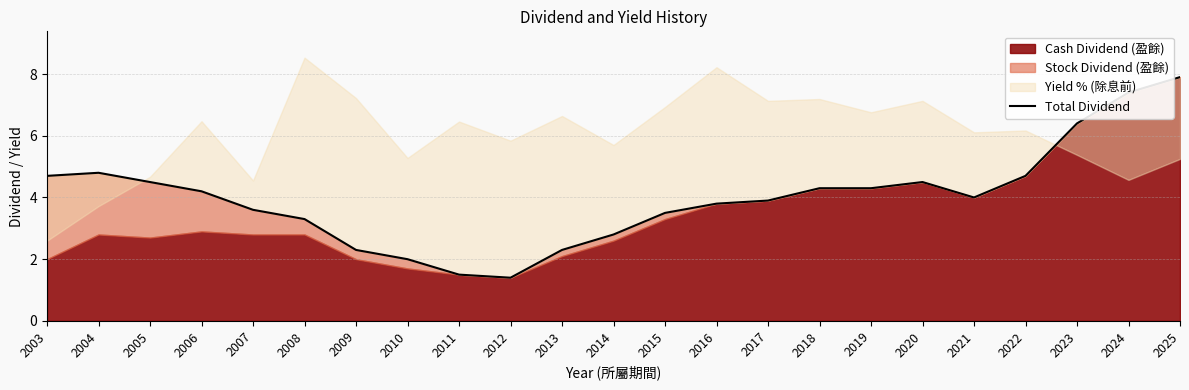

What is the approximate value at 2020?

4.5